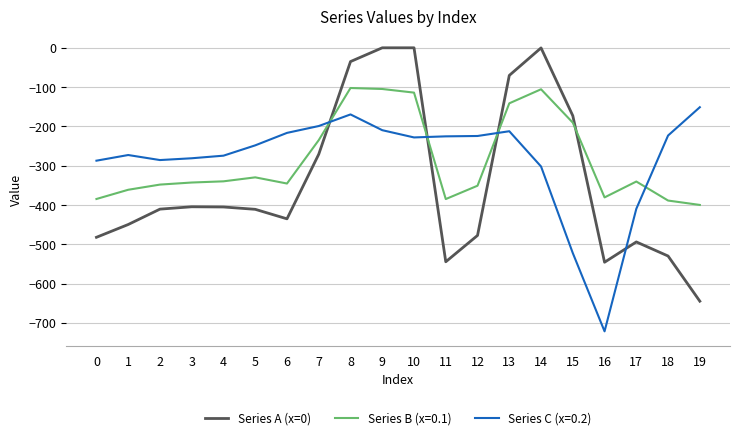

Which series ends up on top after the final intersection of Series C (x=0.2) and Series A (x=0)?

Series C (x=0.2)